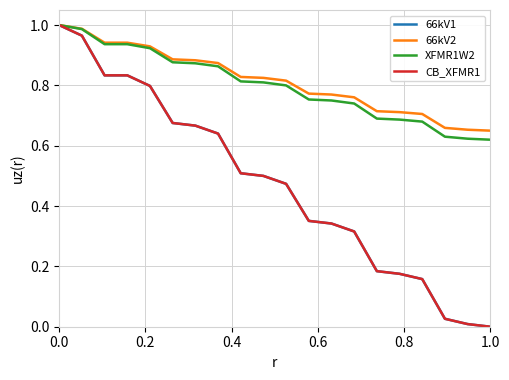

What are all the series names shown in the legend?

66kV1, 66kV2, XFMR1W2, CB_XFMR1